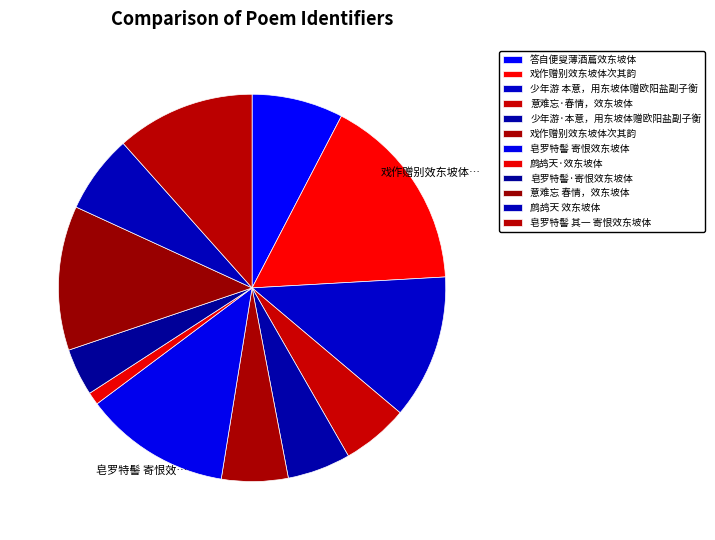

To the nearest percent, what is the difference between the largest and smallest slice percentages?

15%